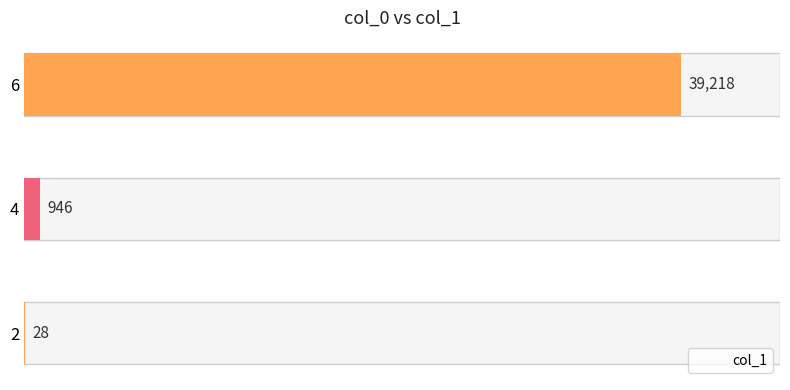

Read the value at 2.

28